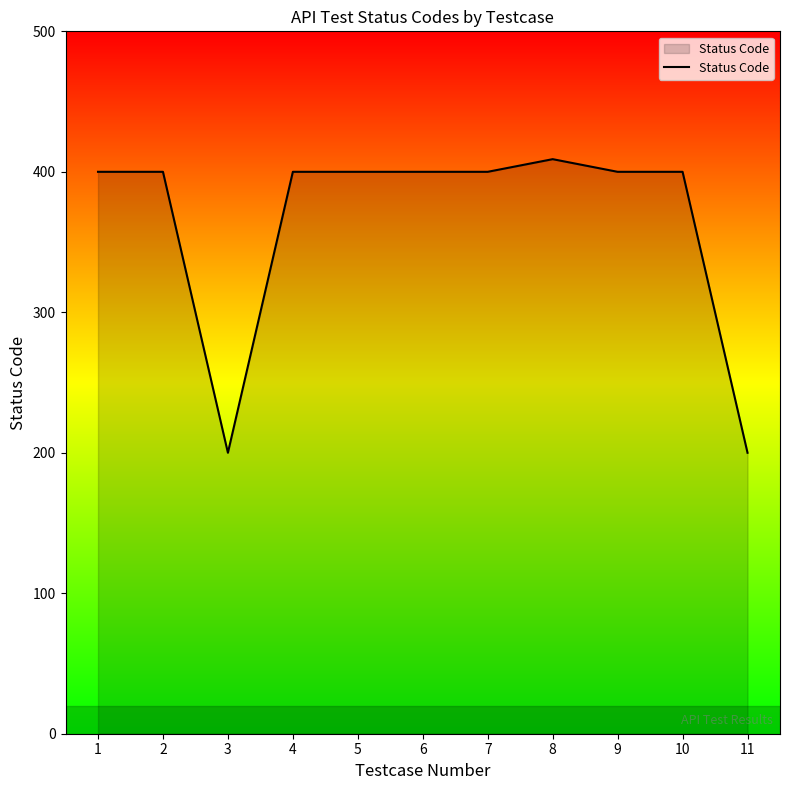

What is the difference between the second highest and second lowest values?

200